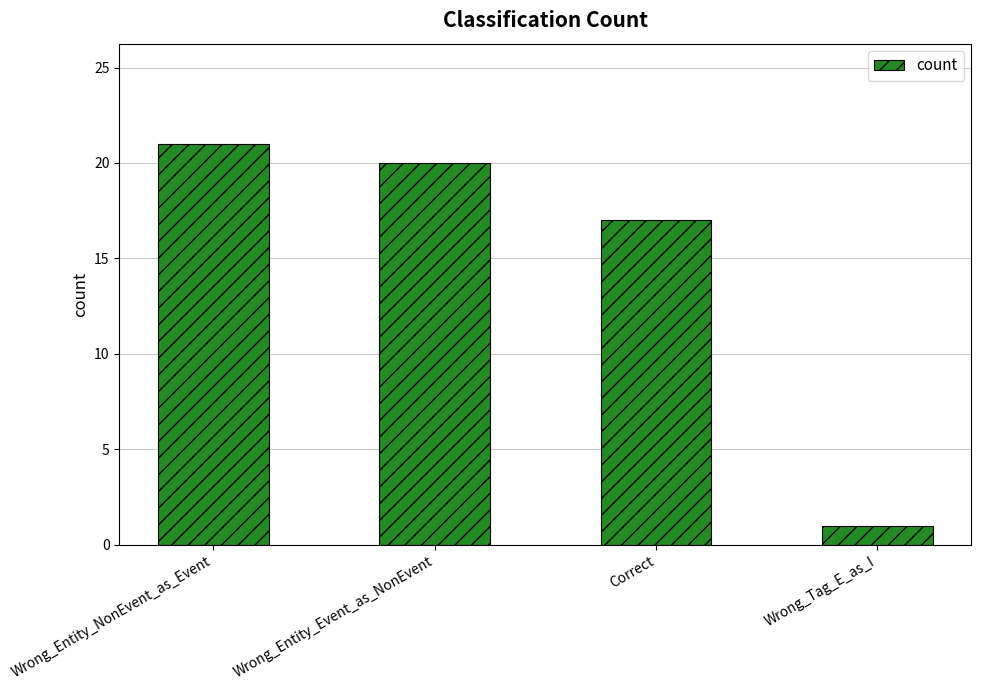

How many data points are less than 20?

2